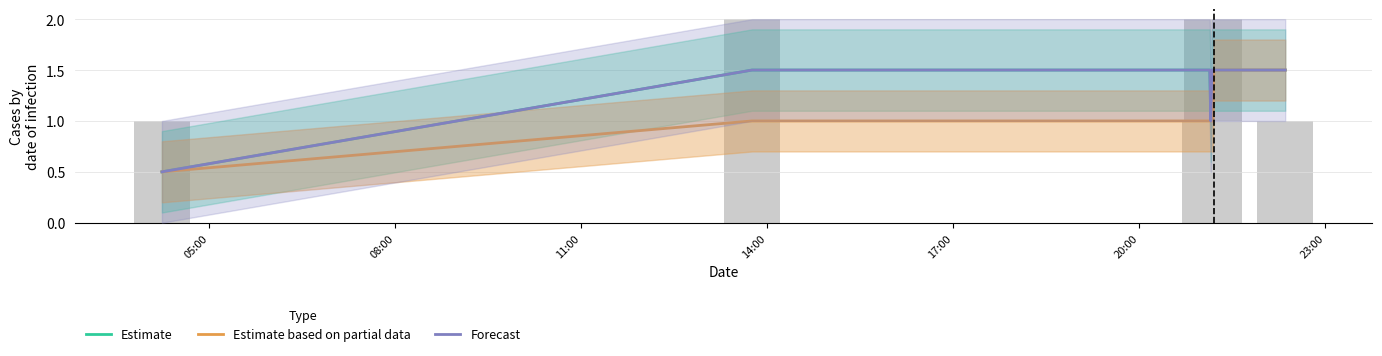

Which series has the largest range (max minus min)?

Estimate